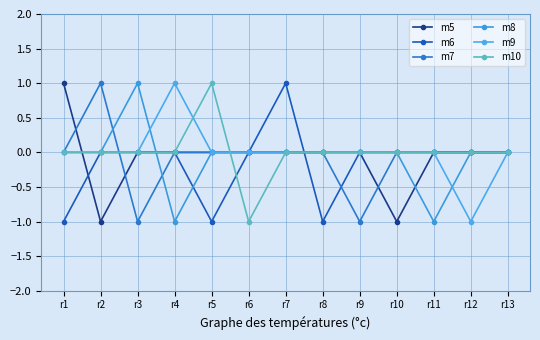

Rank the categories by m10 value from lowest to highest.

r6, r1, r2, r3, r4, r7, r8, r9, r10, r11, r12, r13, r5